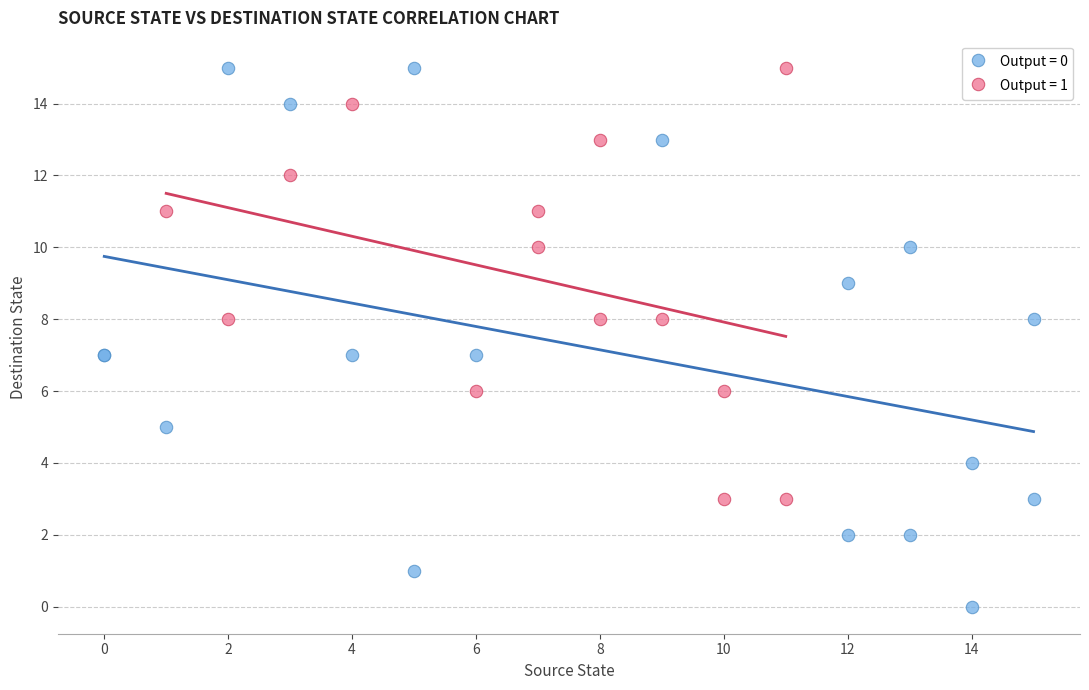

What are all the series names shown in the legend?

Output = 0, Output = 1